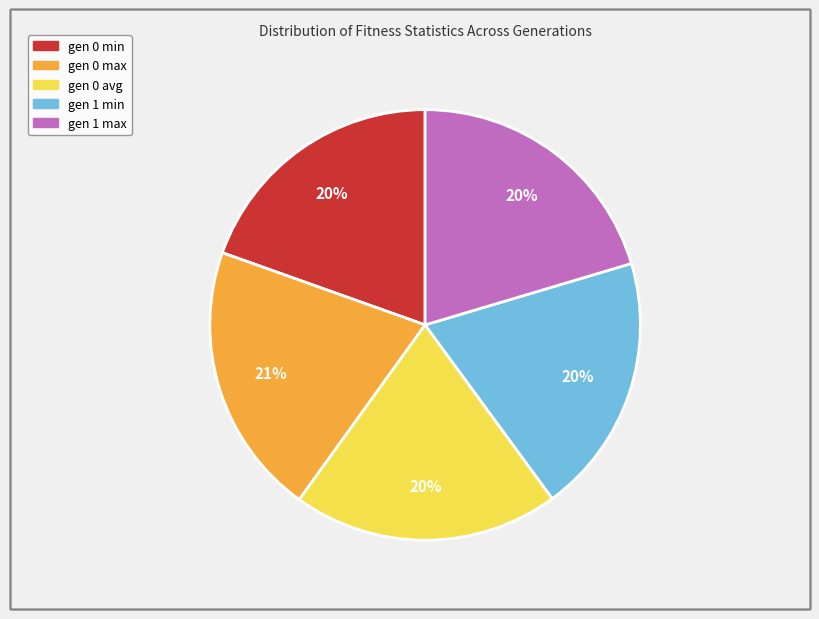

Is the sum of gen 0 max and gen 1 min greater than half?

No